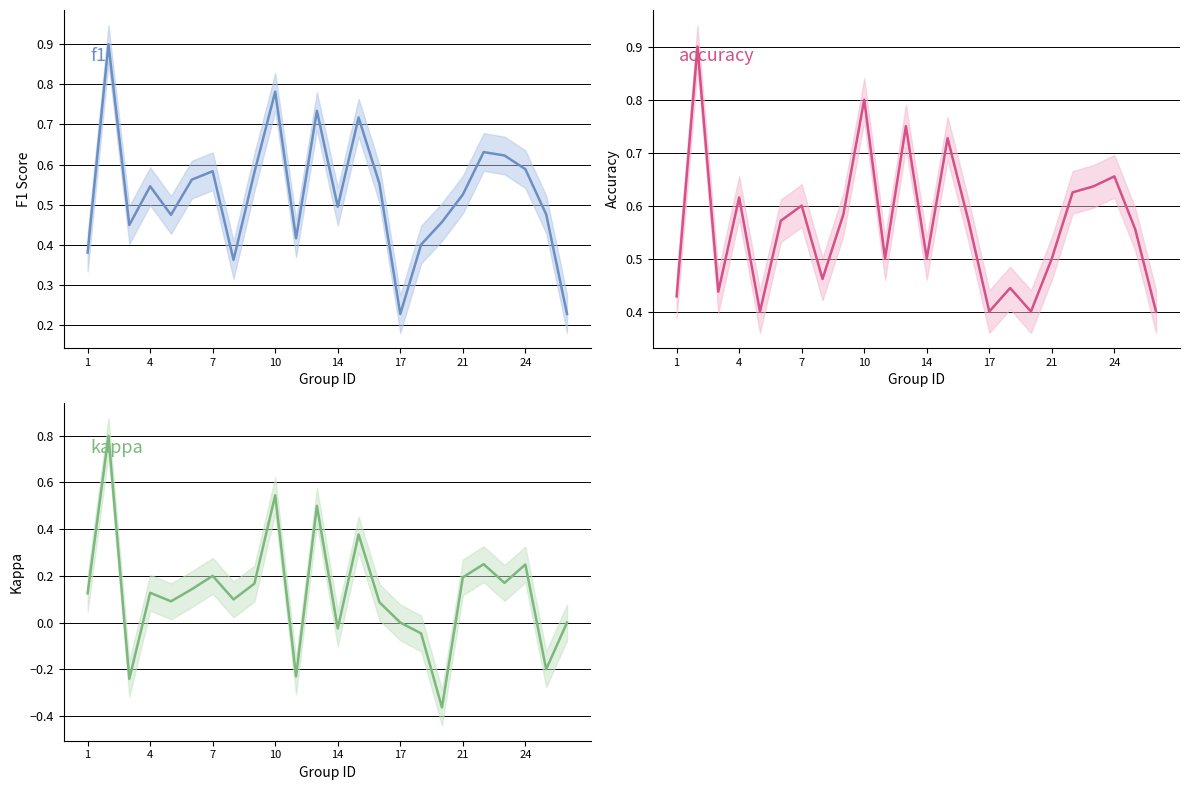

What is the value of the f1 point at the 23rd from the left?

0.5